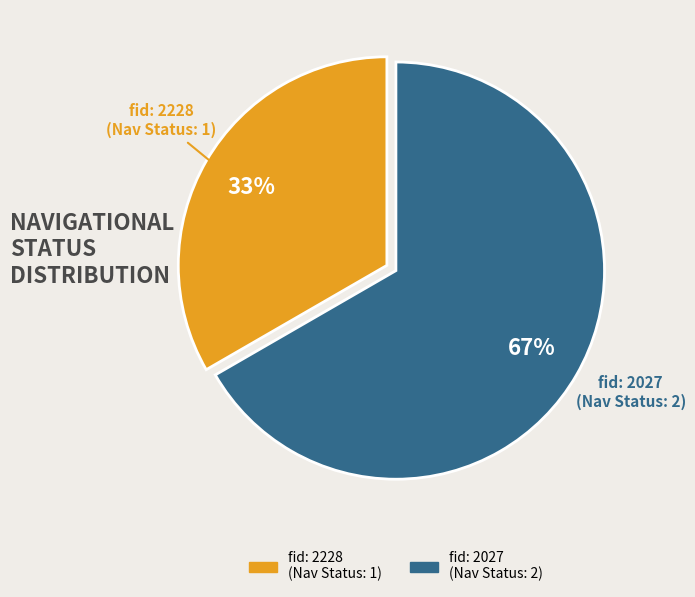

How many segments does this pie chart have?

2